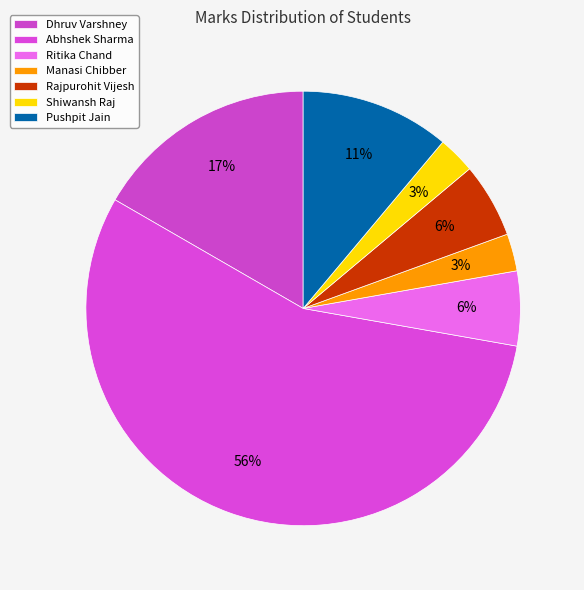

Rank the categories by value from highest to lowest.

Abhshek Sharma, Dhruv Varshney, Pushpit Jain, Ritika Chand, Rajpurohit Vijesh, Manasi Chibber, Shiwansh Raj